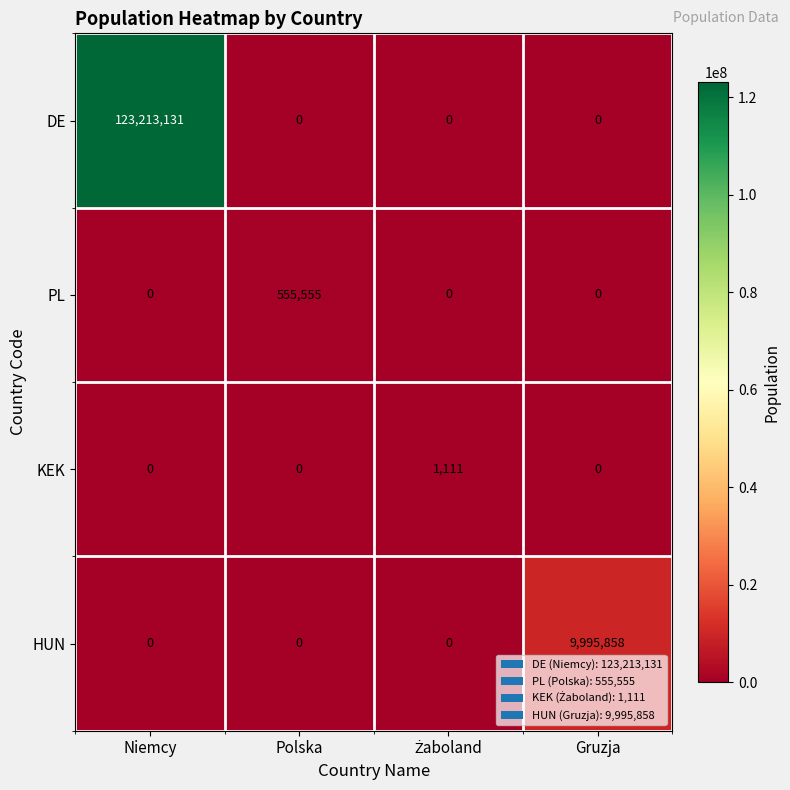

Which label corresponds to the largest value in the chart?

Niemcy